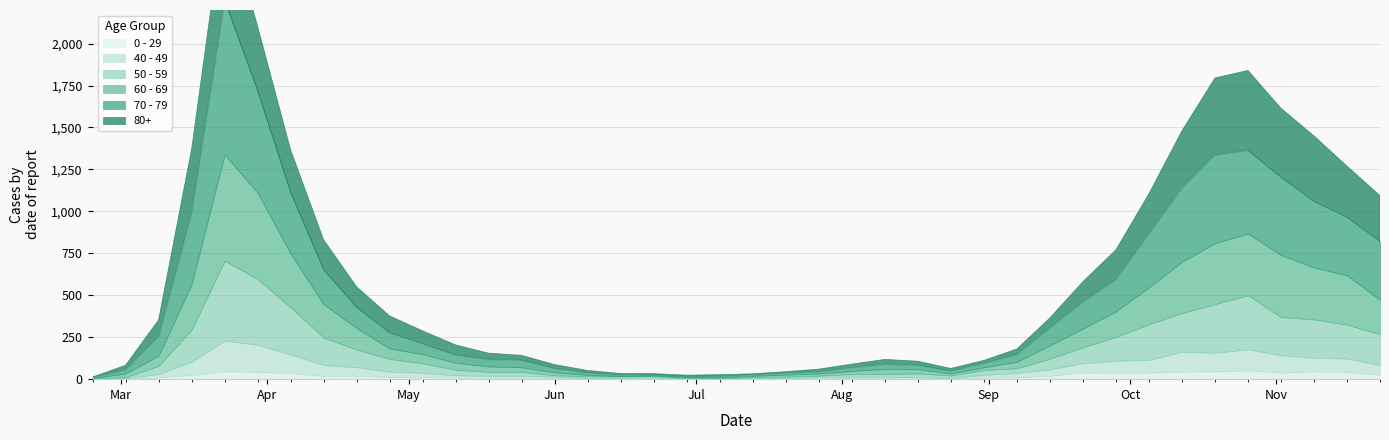

What is the value of the 0 - 29 point at the 23rd from the left?

3